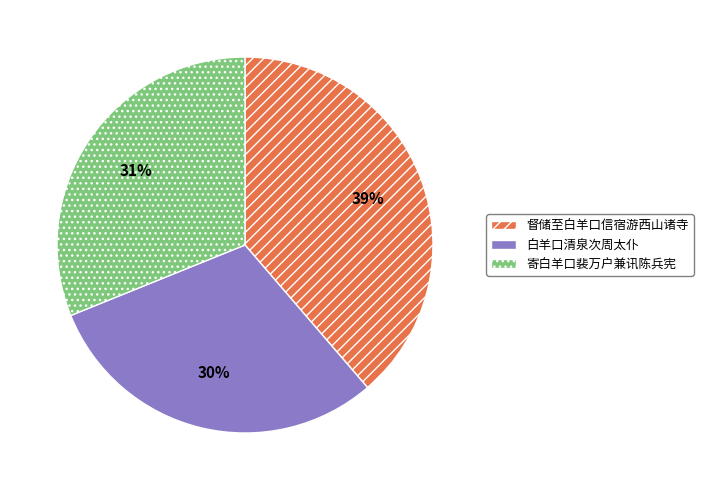

To the nearest percent, what is the combined percentage of 督储至白羊口信宿游西山诸寺 and 白羊口清泉次周太仆?

69%